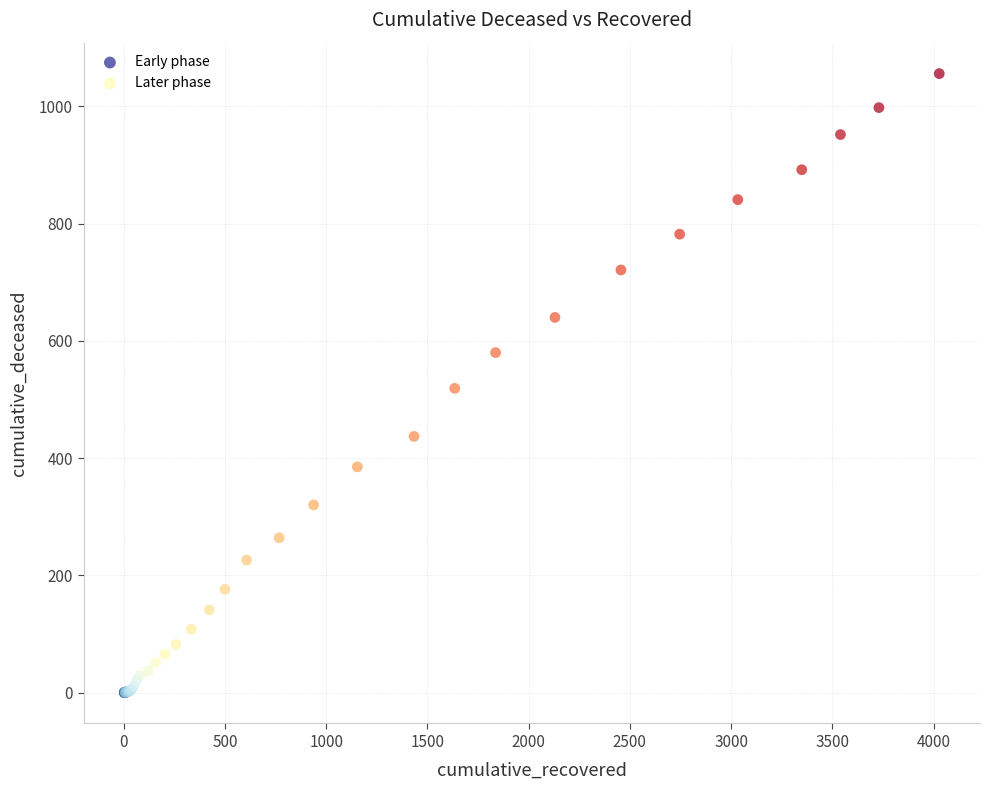

Which series contains the lowest Y value?

Early phase